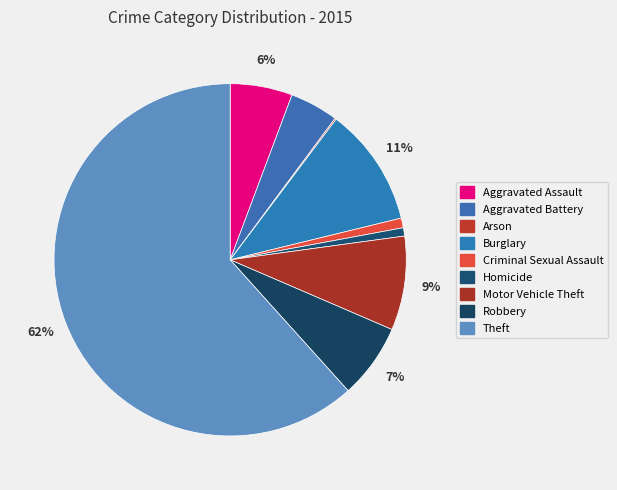

Which has a higher value, Theft or Aggravated Assault?

Theft